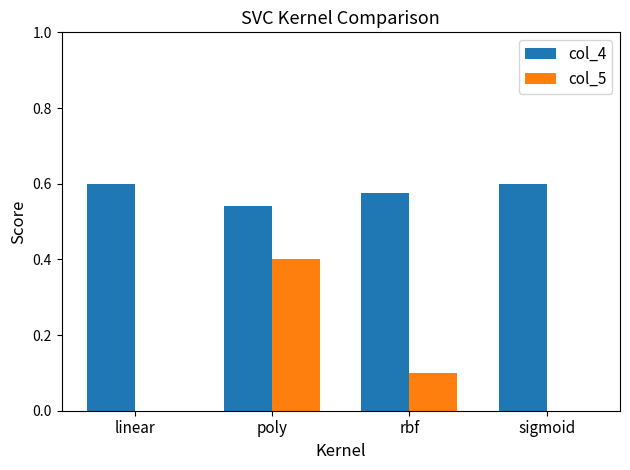

How many col_4 values are between 0 and 1?

4